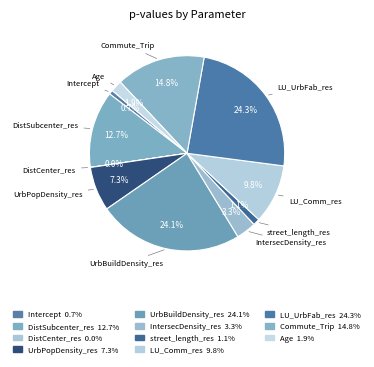

To the nearest percent, what is the average slice percentage?

9%